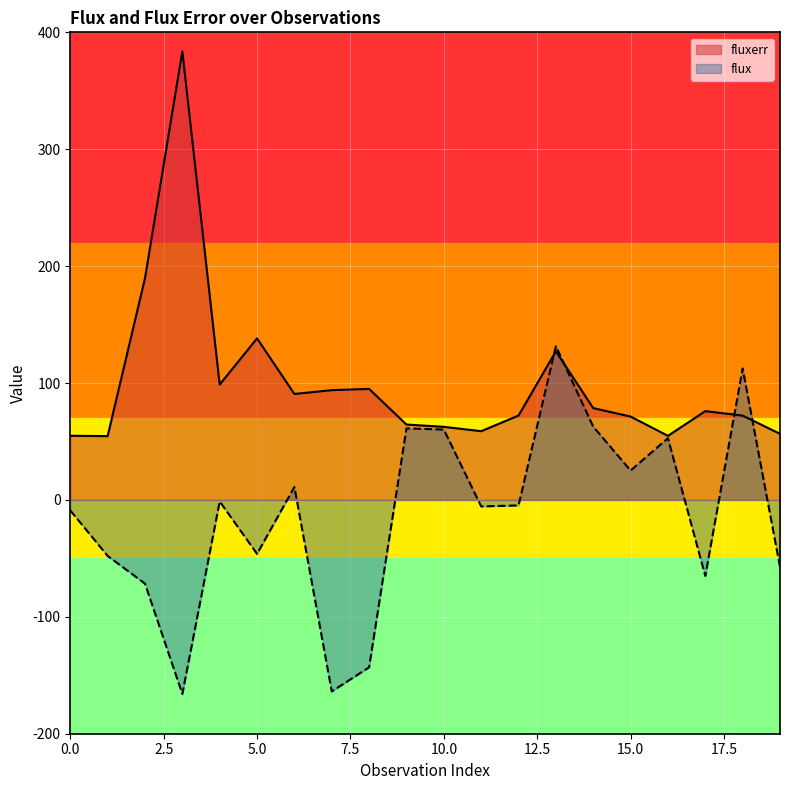

True or false: flux has more than 2 points higher than both neighbors.

True